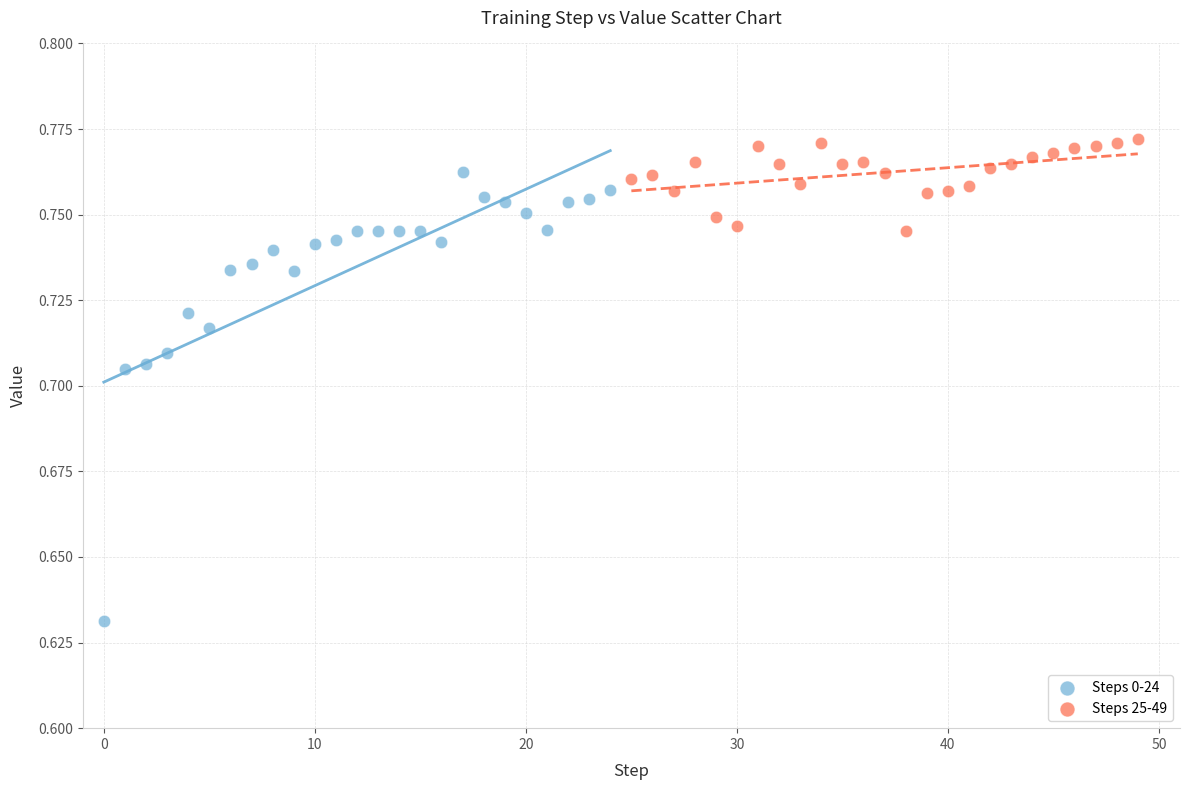

Which series contains the highest Y value?

Steps 25-49